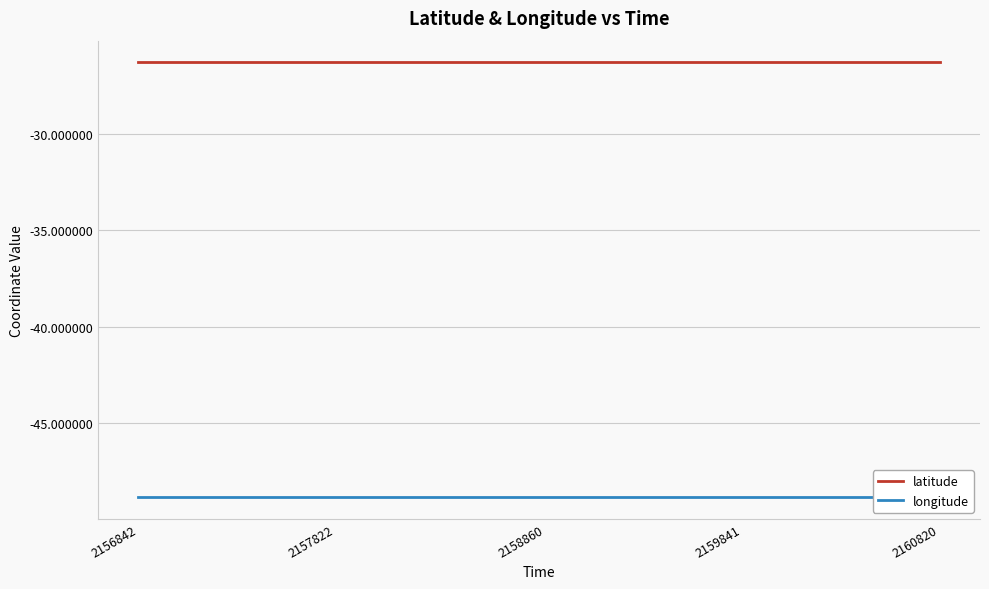

What is the minimum value for latitude?

-26.3